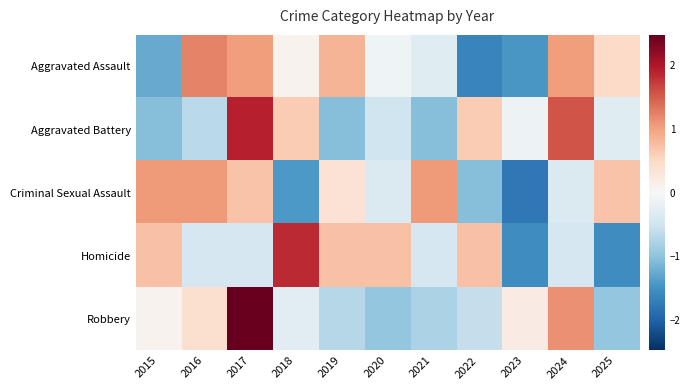

Reading left to right, list all the values displayed in this chart.

Aggravated Assault: 2015=-1.2	2016=1.2	2017=1.0	2018=0.1	2019=0.8	2020=-0.1	2021=-0.3	2022=-1.6	2023=-1.4	2024=1.0	2025=0.5
Aggravated Battery: 2015=-1.0	2016=-0.7	2017=1.9	2018=0.6	2019=-1.0	2020=-0.5	2021=-1.0	2022=0.6	2023=-0.1	2024=1.6	2025=-0.3
Criminal Sexual Assault: 2015=1.1	2016=1.1	2017=0.7	2018=-1.4	2019=0.4	2020=-0.4	2021=1.1	2022=-1.1	2023=-1.8	2024=-0.4	2025=0.7
Homicide: 2015=0.7	2016=-0.4	2017=-0.4	2018=1.9	2019=0.7	2020=0.7	2021=-0.4	2022=0.7	2023=-1.5	2024=-0.4	2025=-1.5
Robbery: 2015=0.1	2016=0.4	2017=2.5	2018=-0.3	2019=-0.7	2020=-1.0	2021=-0.8	2022=-0.6	2023=0.2	2024=1.1	2025=-1.0